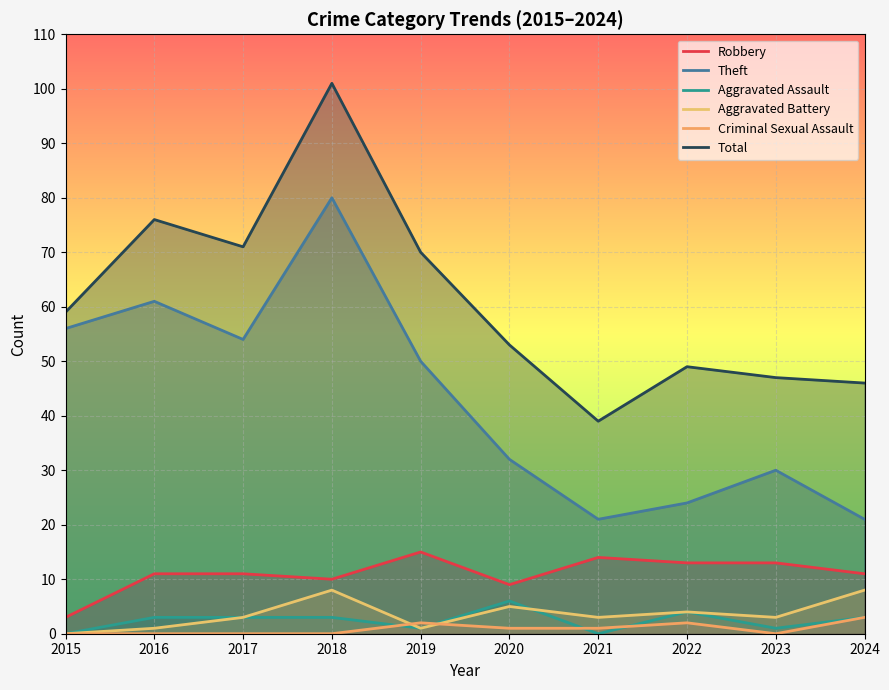

Is it true that Aggravated Battery equals 8 at 2018?

True